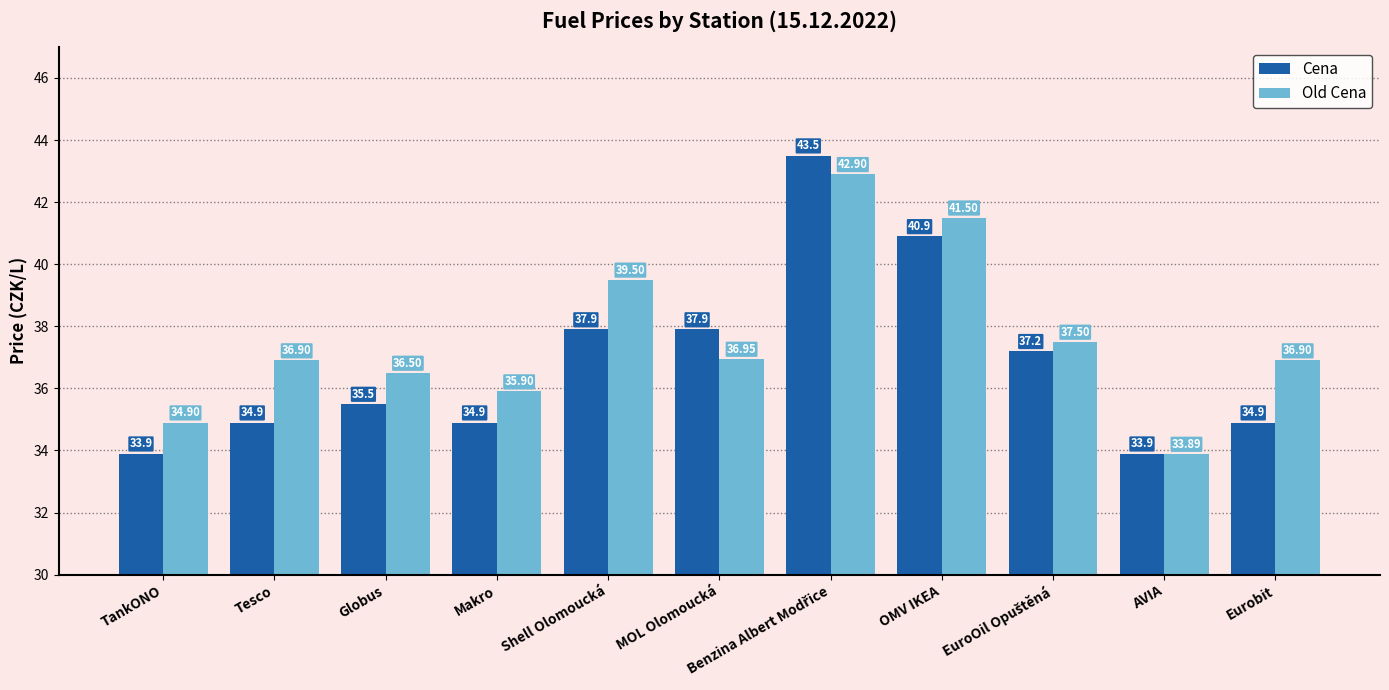

What is the label of the 10th bar from the right?

Tesco